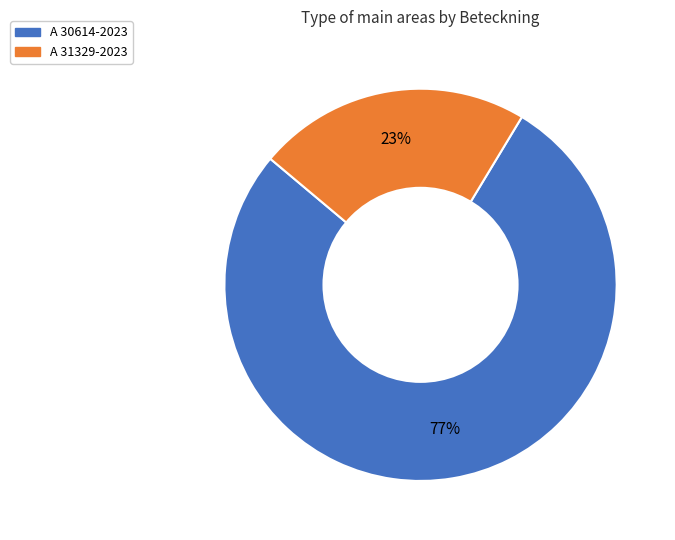

Rank the categories by value from highest to lowest.

A 30614-2023, A 31329-2023